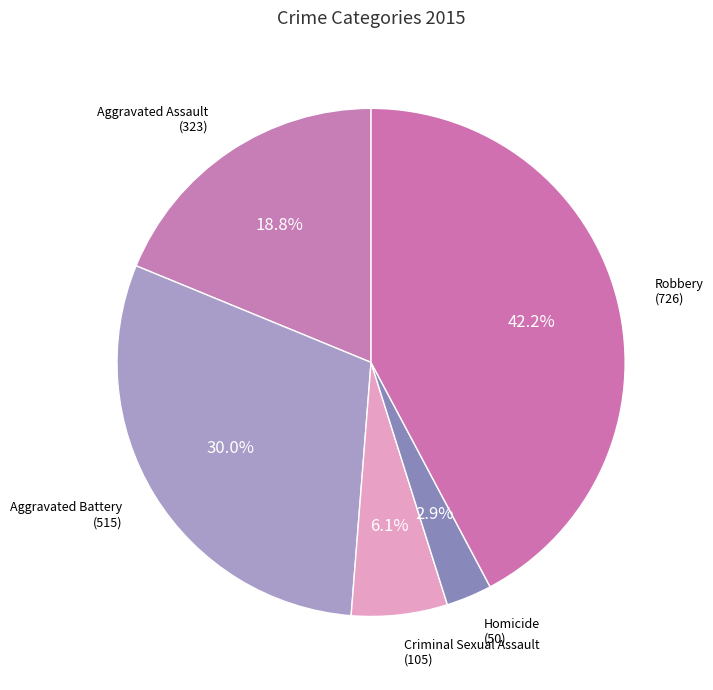

How many slices are in this pie chart?

5